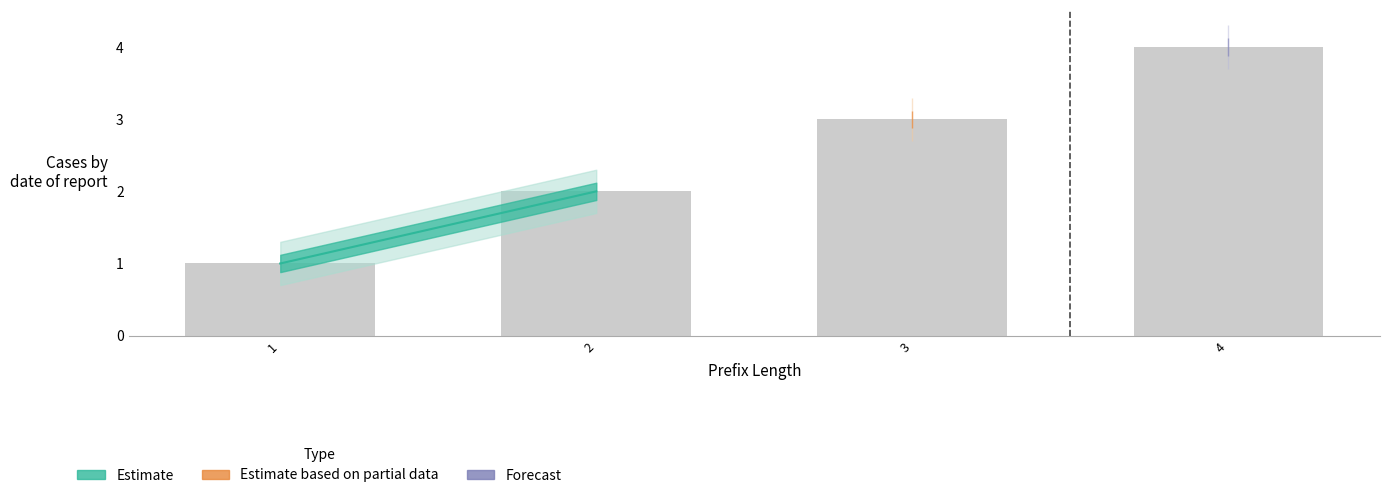

What is the approximate value at 2?

2